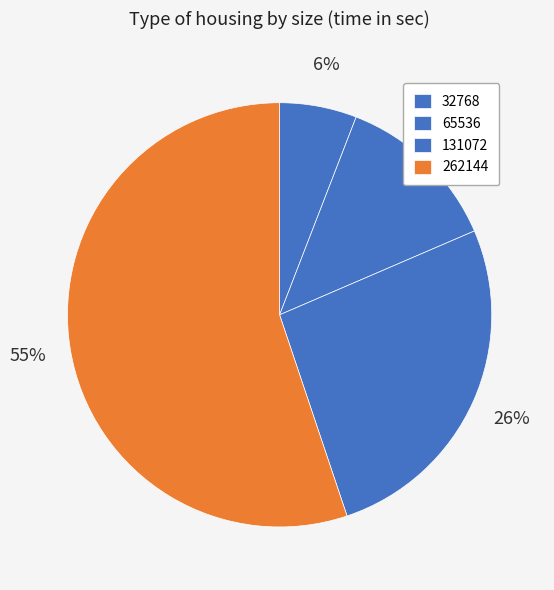

Count the number of slices in the pie.

4